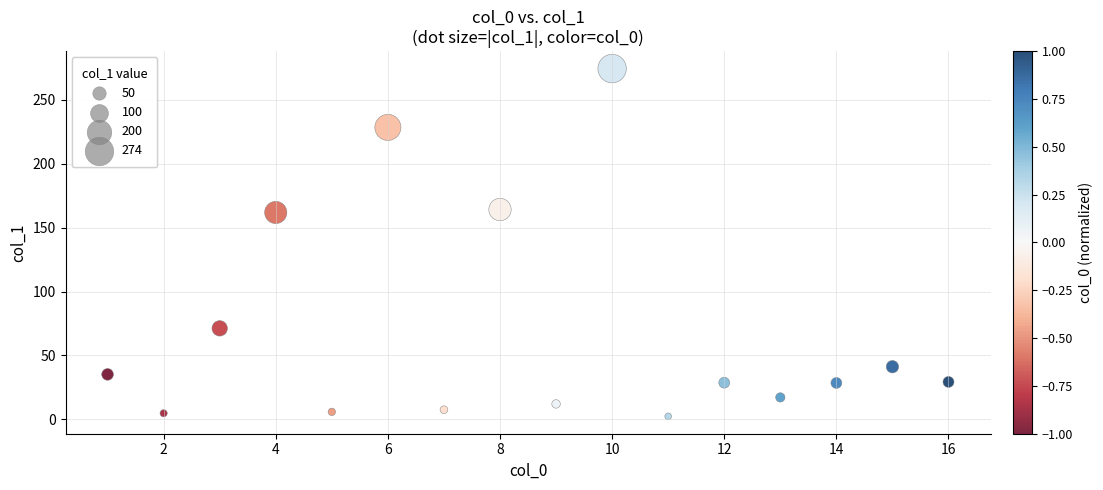

What is the range of Y values (max minus min)?

271.9